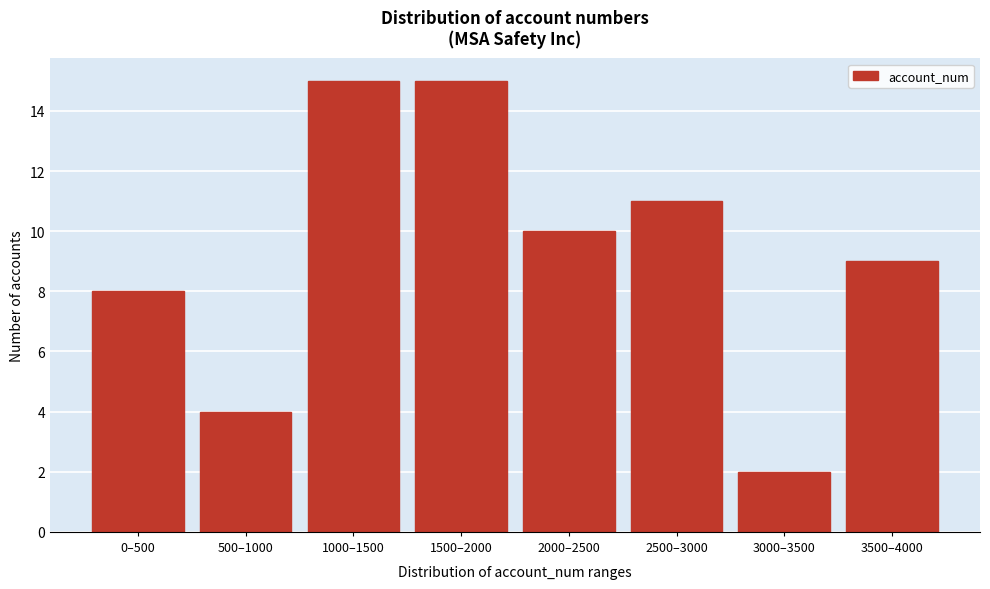

Reading left to right, list all the values displayed in this chart.

8	4	15	15	10	11	2	9